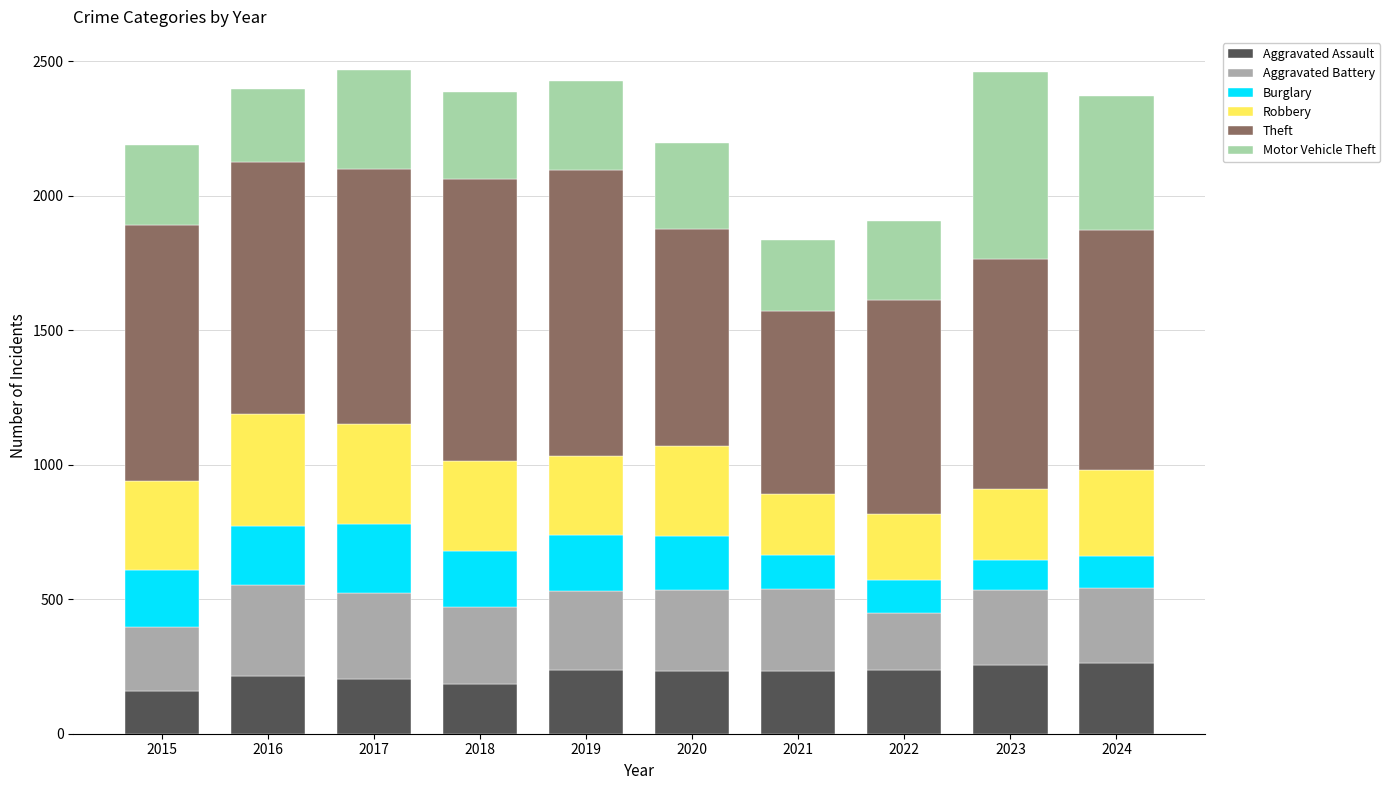

What is the total value across all series at 2023?

2461